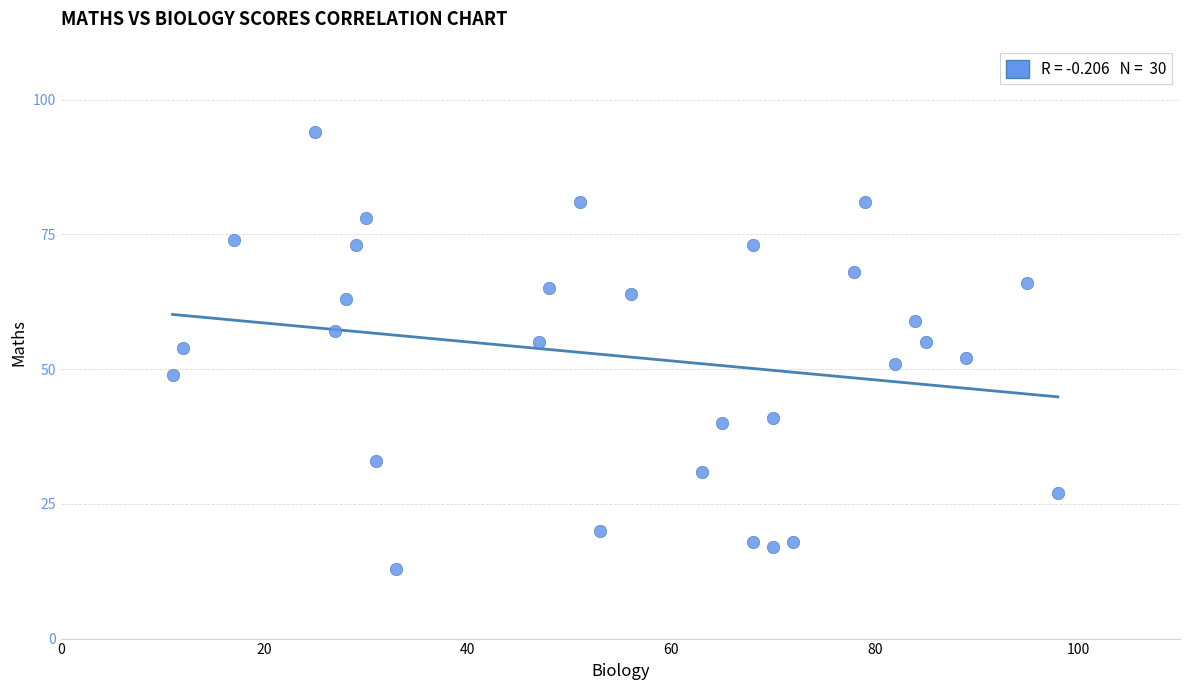

What is the range of X values (max minus min)?

87